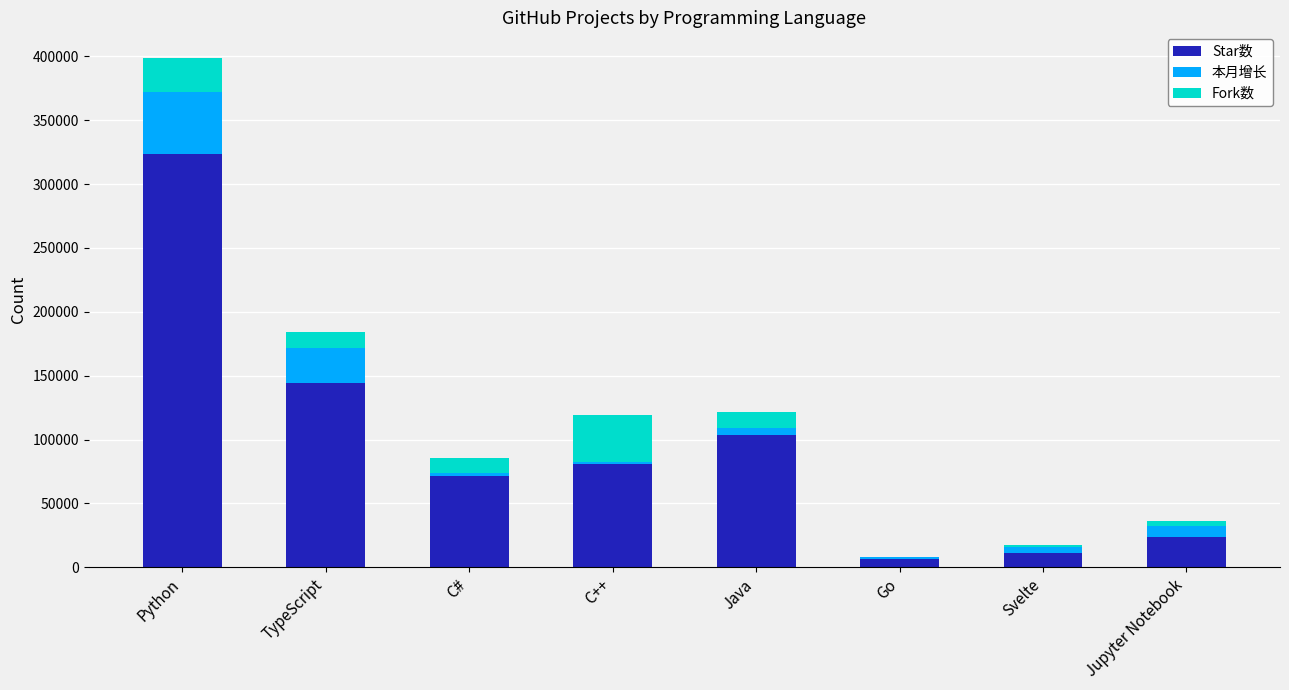

True or false: Star数 has a value of 129317 at Python.

False